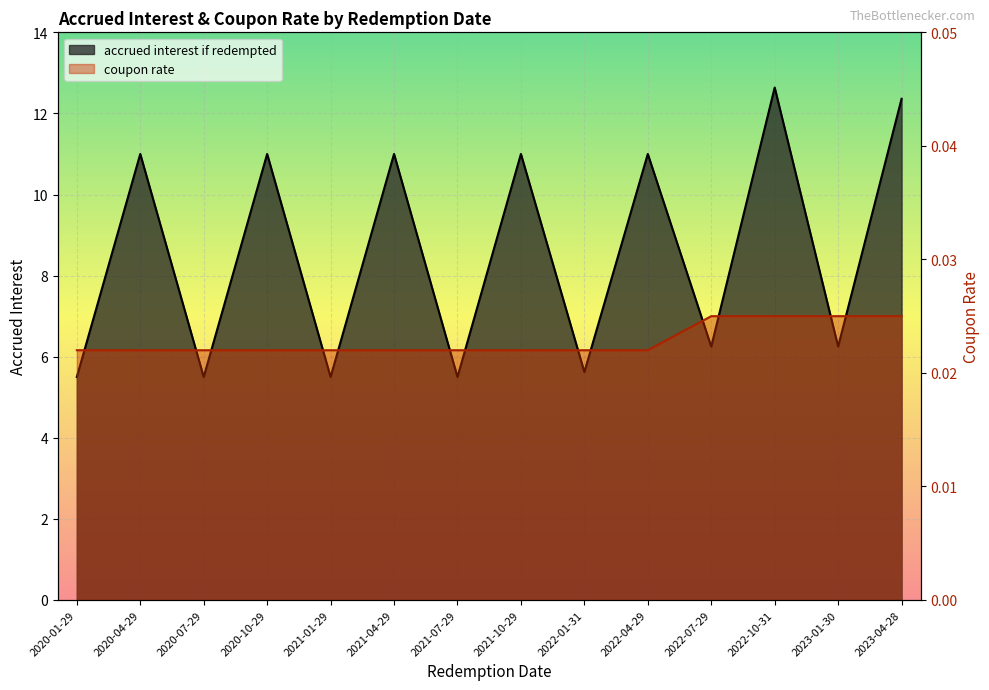

Reading right to left, what are all the values shown in this chart?

accrued interest if redempted: 2023-04-28=12.4	2023-01-30=6.2	2022-10-31=12.6	2022-07-29=6.2	2022-04-29=11.0	2022-01-31=5.6	2021-10-29=11.0	2021-07-29=5.5	2021-04-29=11.0	2021-01-29=5.5	2020-10-29=11.0	2020-07-29=5.5	2020-04-29=11.0	2020-01-29=5.5
coupon rate: 2023-04-28=0.0	2023-01-30=0.0	2022-10-31=0.0	2022-07-29=0.0	2022-04-29=0.0	2022-01-31=0.0	2021-10-29=0.0	2021-07-29=0.0	2021-04-29=0.0	2021-01-29=0.0	2020-10-29=0.0	2020-07-29=0.0	2020-04-29=0.0	2020-01-29=0.0